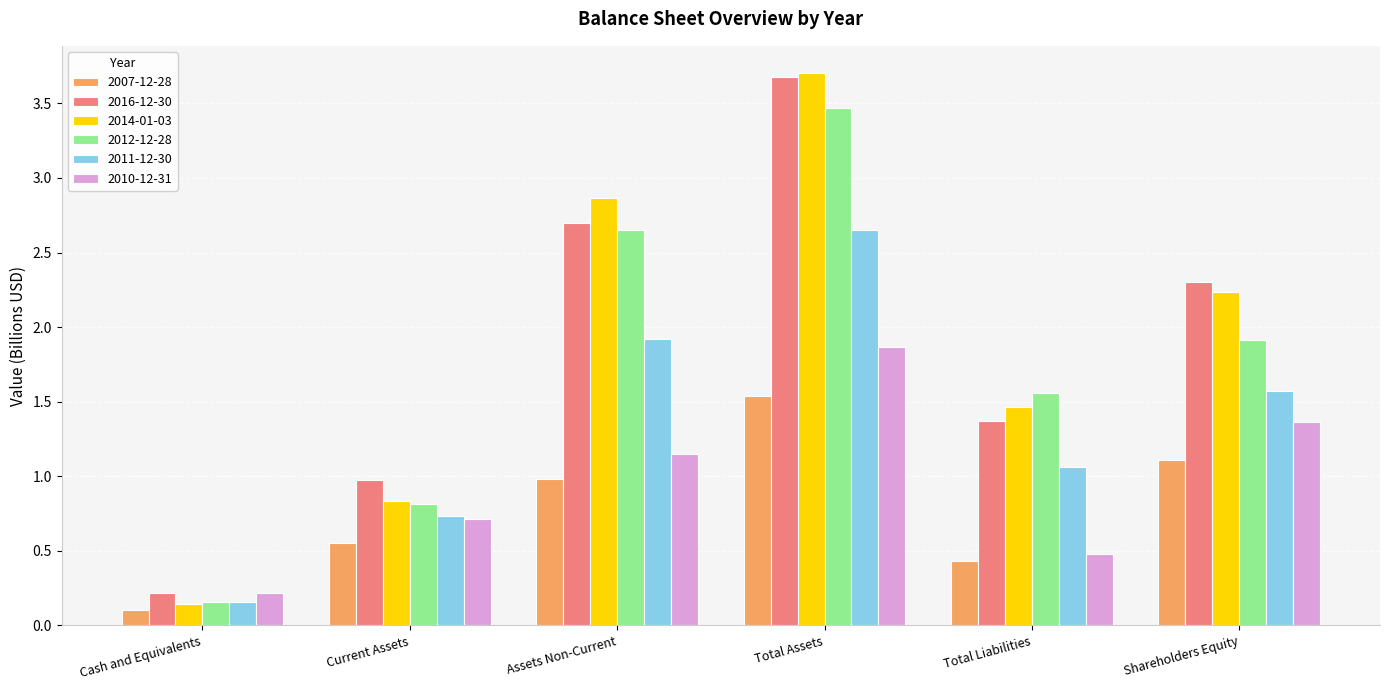

What is the total value across all series at Total Liabilities?

6.4